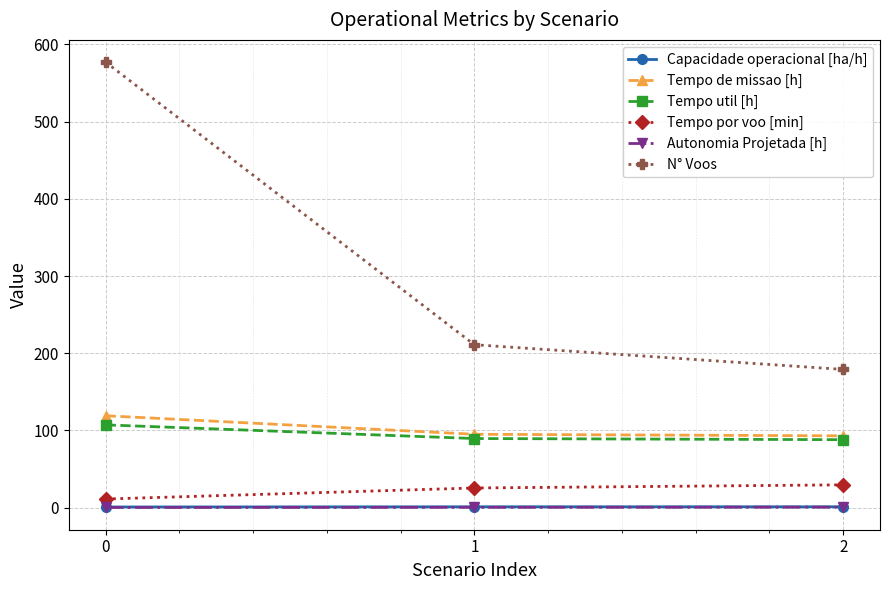

Does the chart have visible grid lines?

Yes